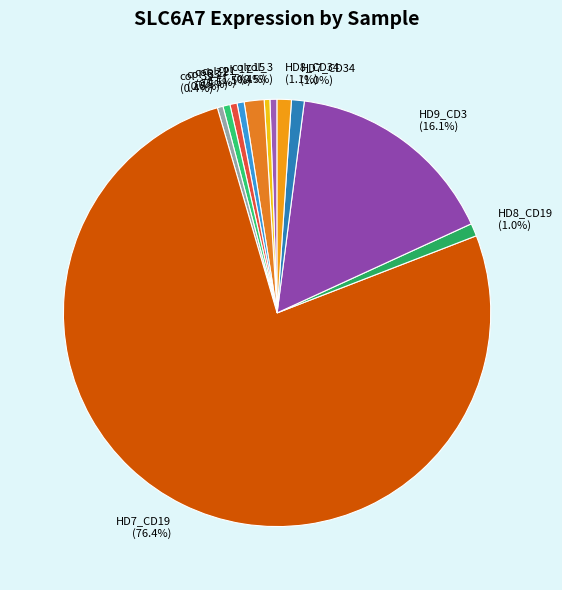

To the nearest percent, what is the combined percentage of col_39 and col_31?

1%